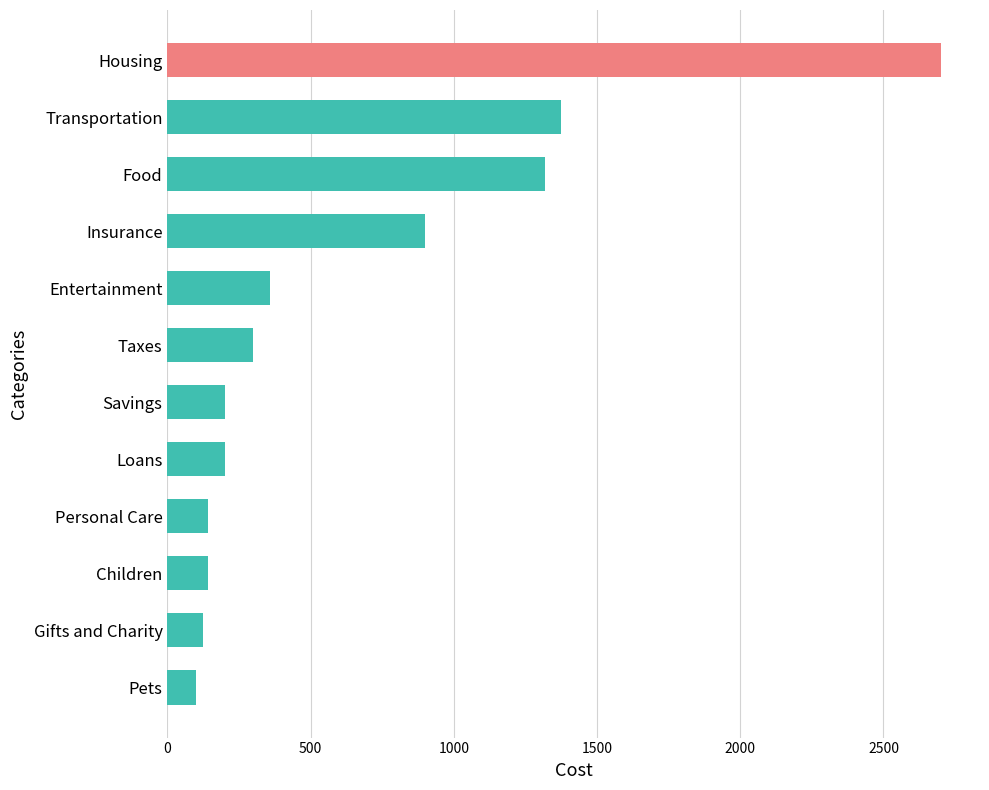

How many bars are there in total?

12